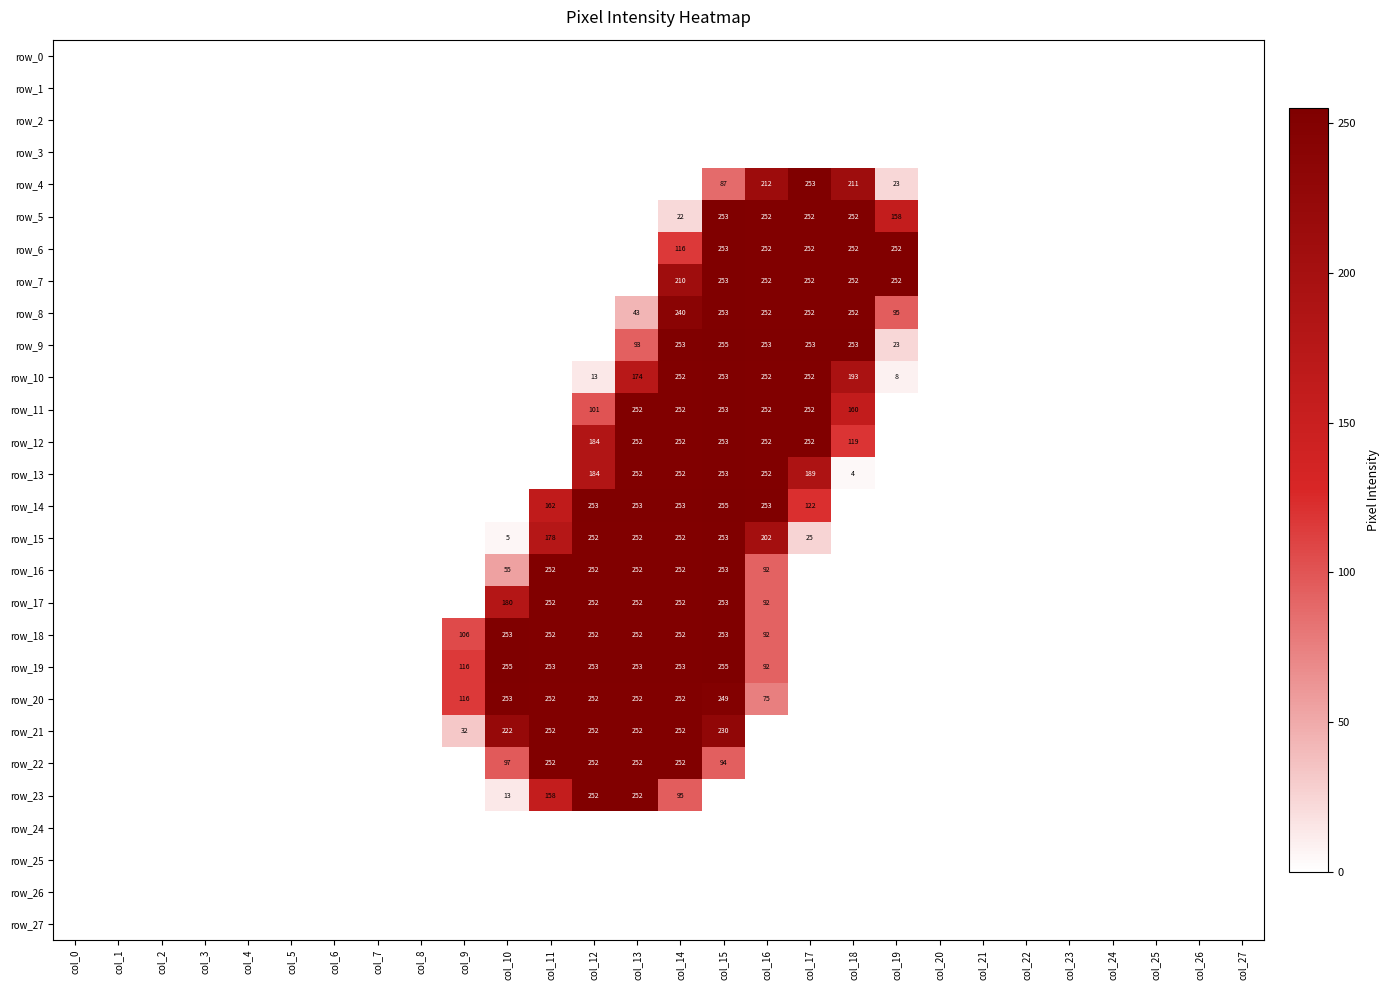

Which series has the largest total across all categories?

row_19